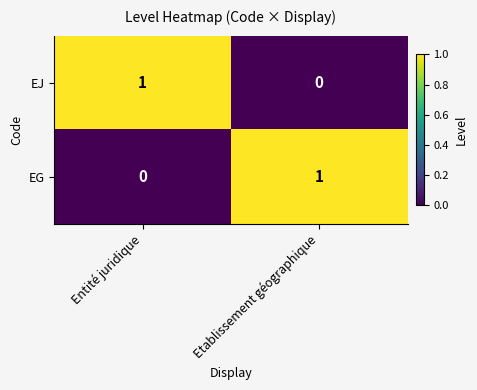

The EJ series shows 1 at Etablissement géographique. True or false?

False